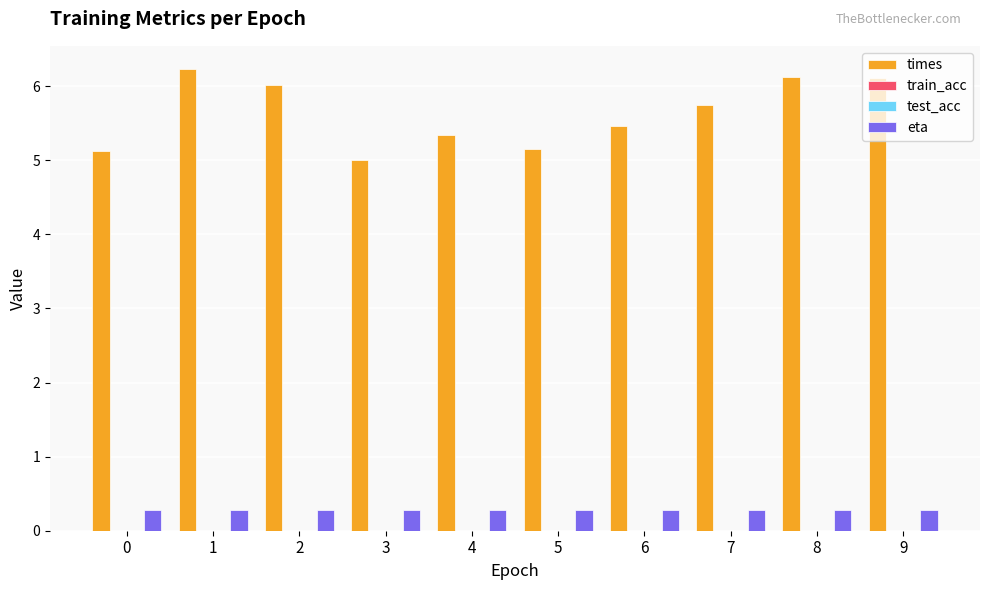

What are all the series names shown in the legend?

times, train_acc, test_acc, eta